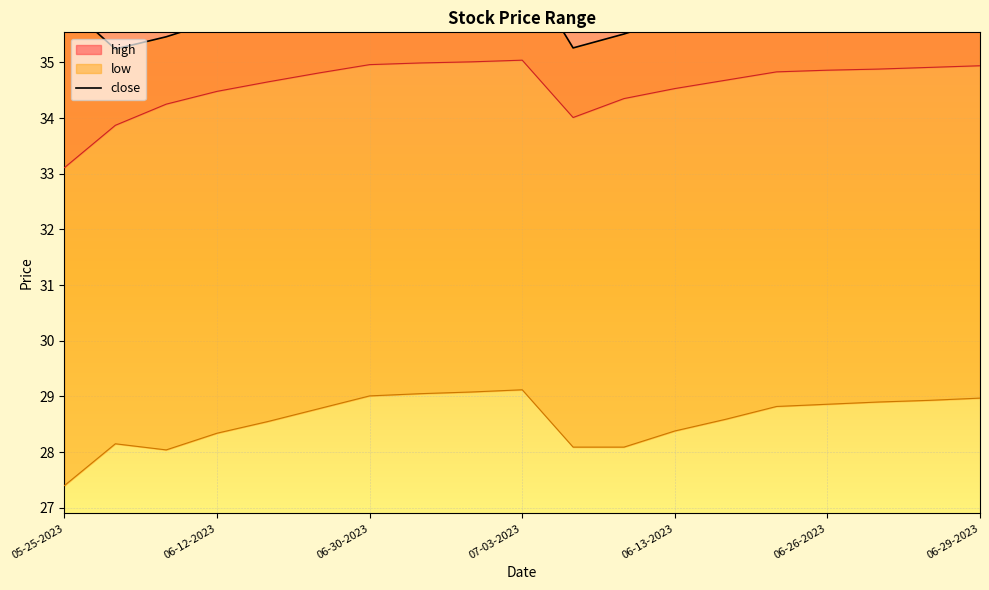

The chart shows a value of 18.5 at 06-26-2023. True or false?

False